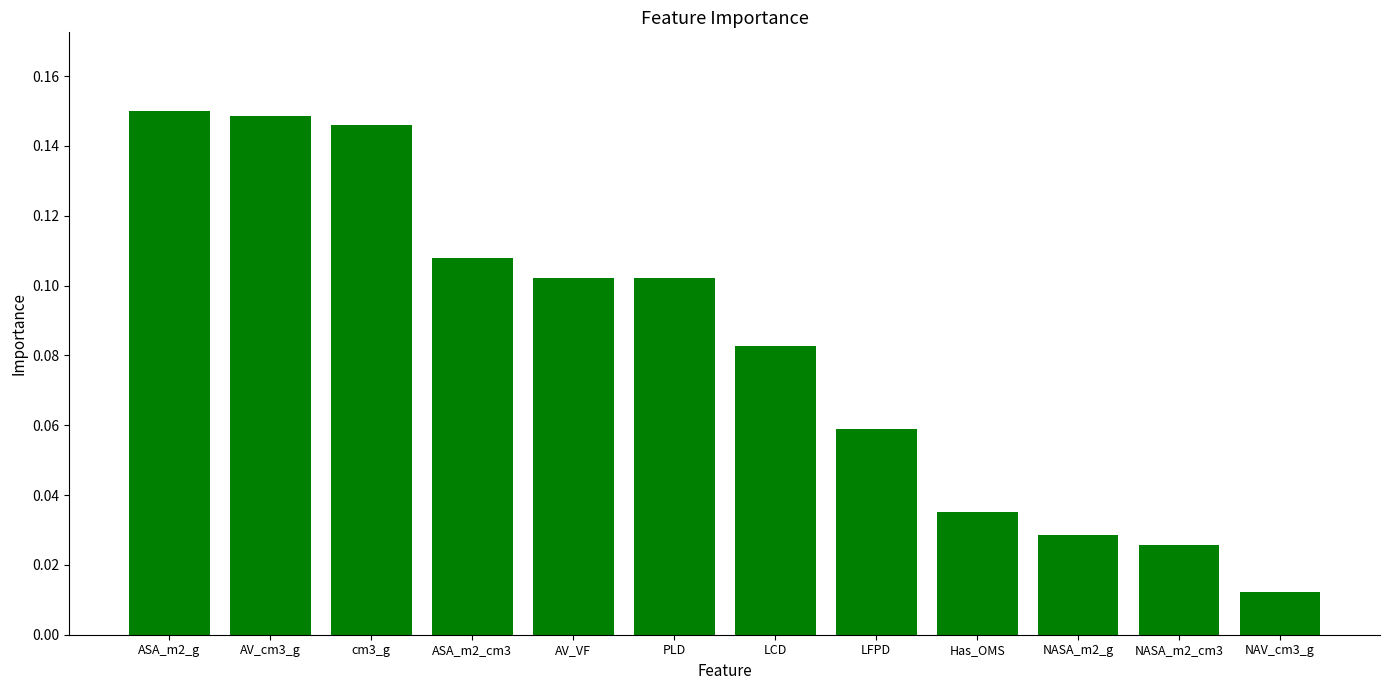

Which label corresponds to the smallest value in the chart?

NAV_cm3_g